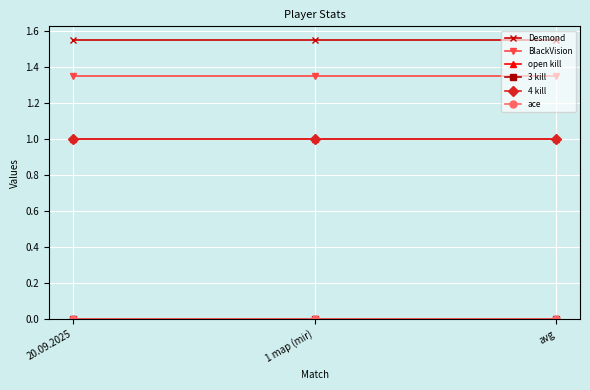

Reading right to left, transcribe all the data shown in this chart.

Desmond: 1.6	1.6	1.6
BlackVision: 1.4	1.4	1.4
open kill: 1.0	1.0	1.0
3 kill: 0.0	0.0	0.0
4 kill: 1.0	1.0	1.0
ace: 0.0	0.0	0.0